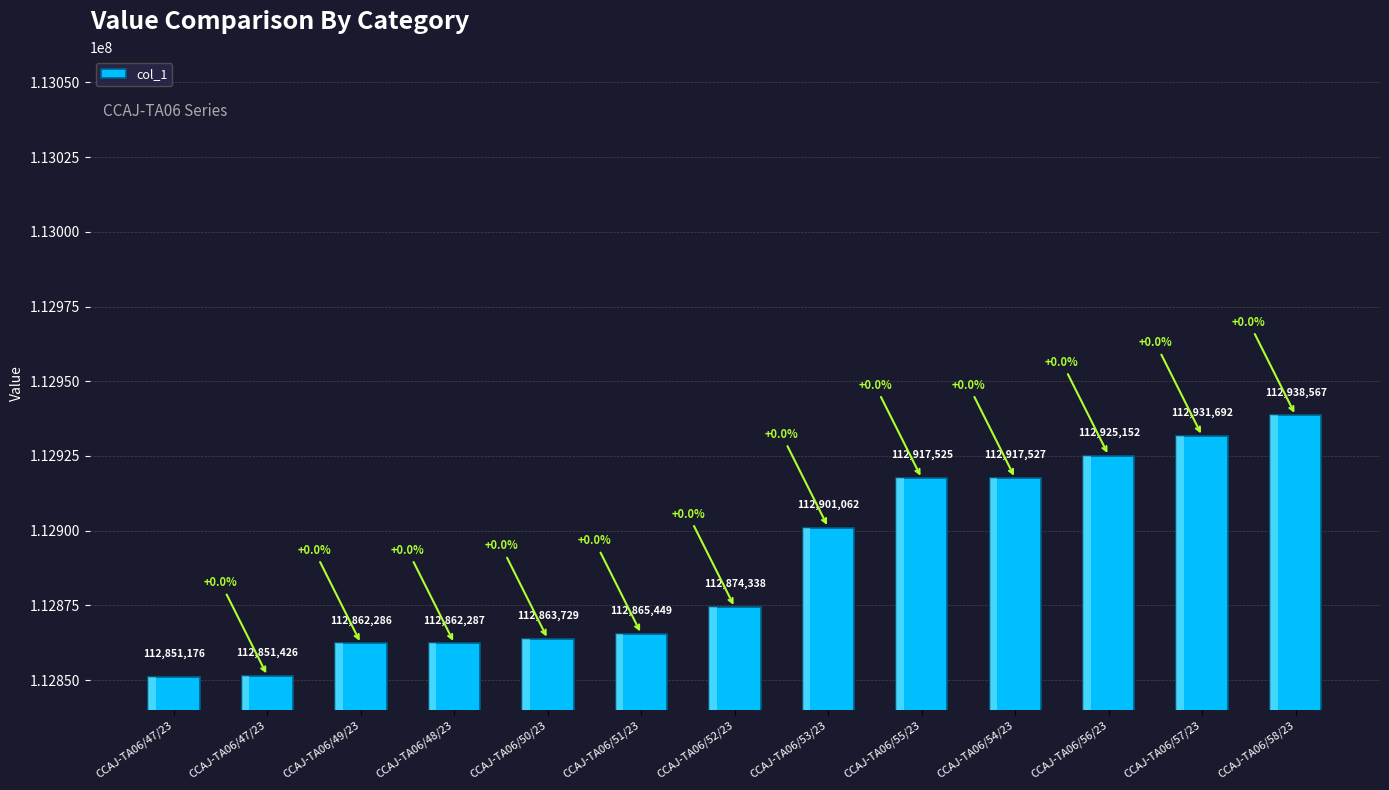

What is the change in value from CCAJ-TA06/53/23 to CCAJ-TA06/57/23?

+30630